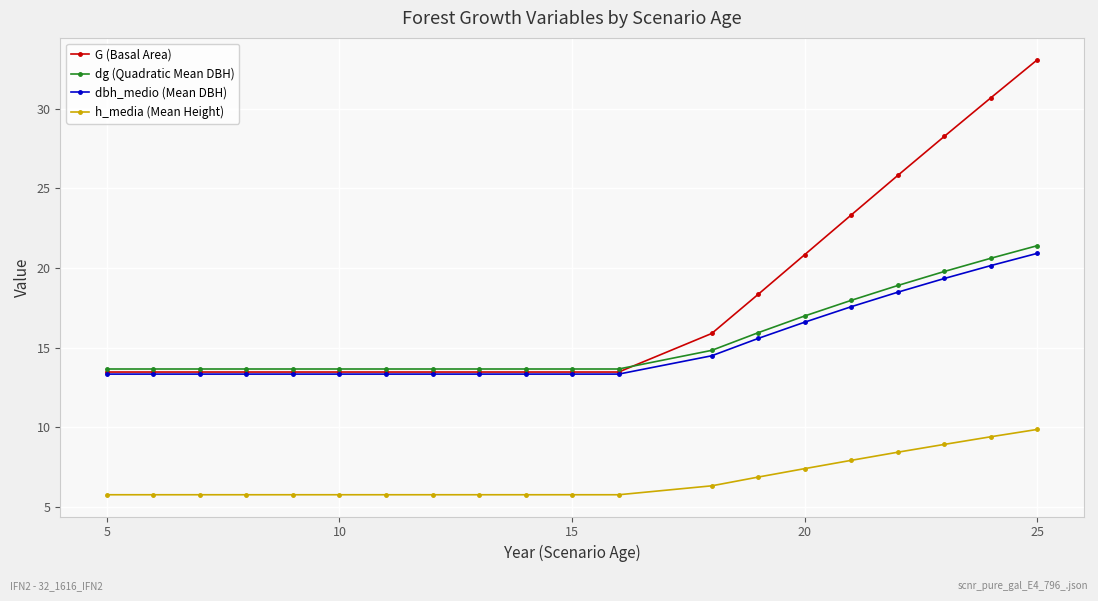

What are all the series names shown in the legend?

G (Basal Area), dg (Quadratic Mean DBH), dbh_medio (Mean DBH), h_media (Mean Height)